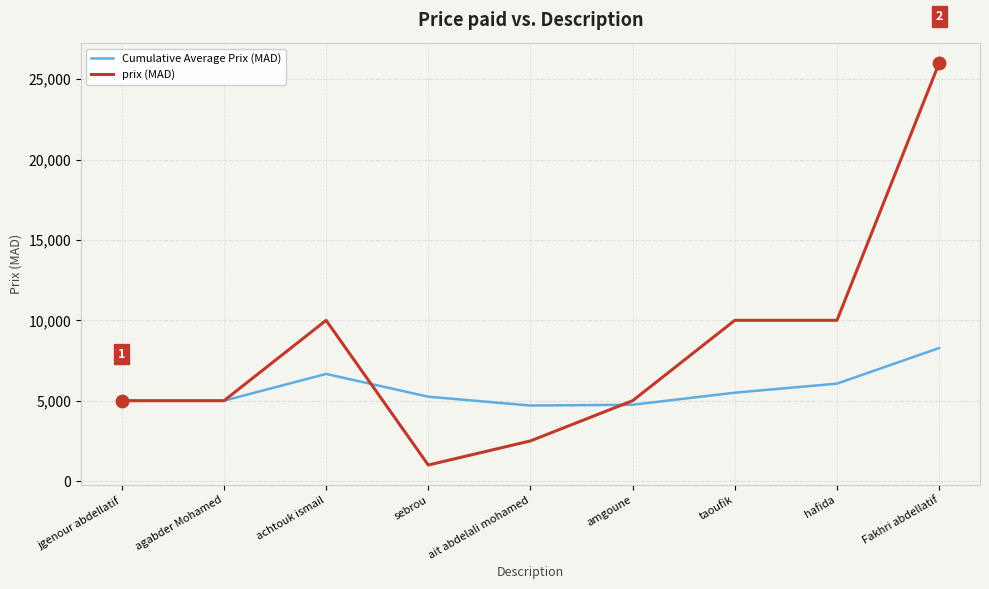

Is the value of prix (MAD) at amgoune greater than the value of Cumulative Average Prix (MAD) at hafida?

No